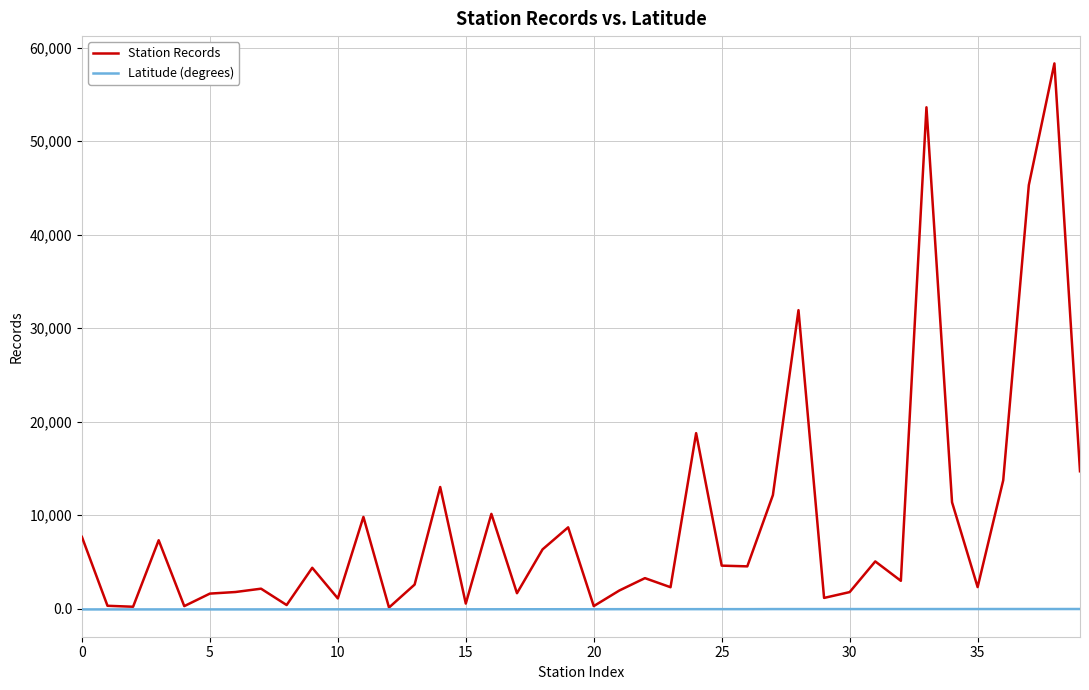

Rank the series by their maximum value, from highest to lowest.

Station Records, Latitude (degrees)